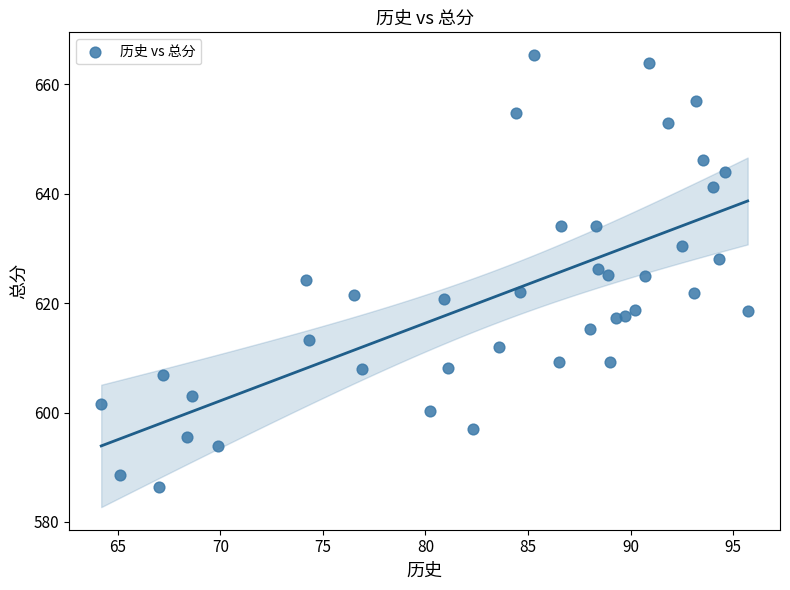

What is the range of X values (max minus min)?

31.5